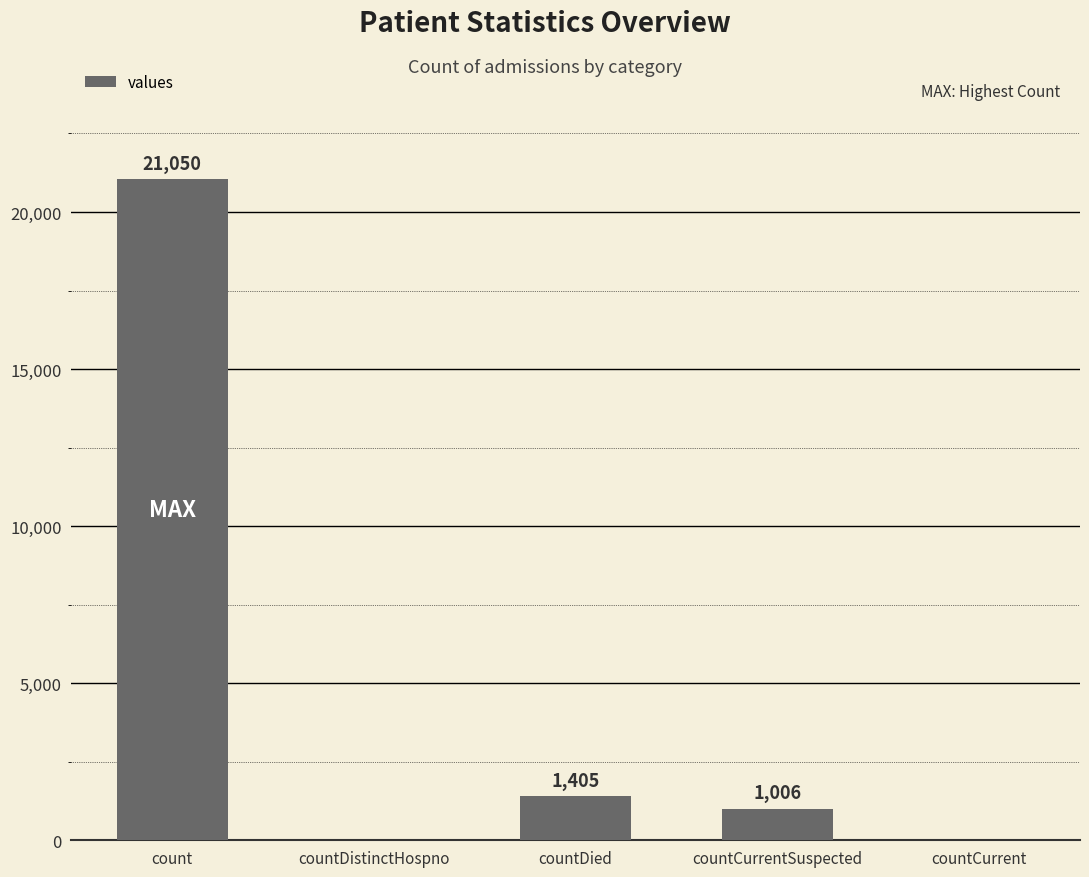

Between countDied and countDistinctHospno, which is larger?

countDied